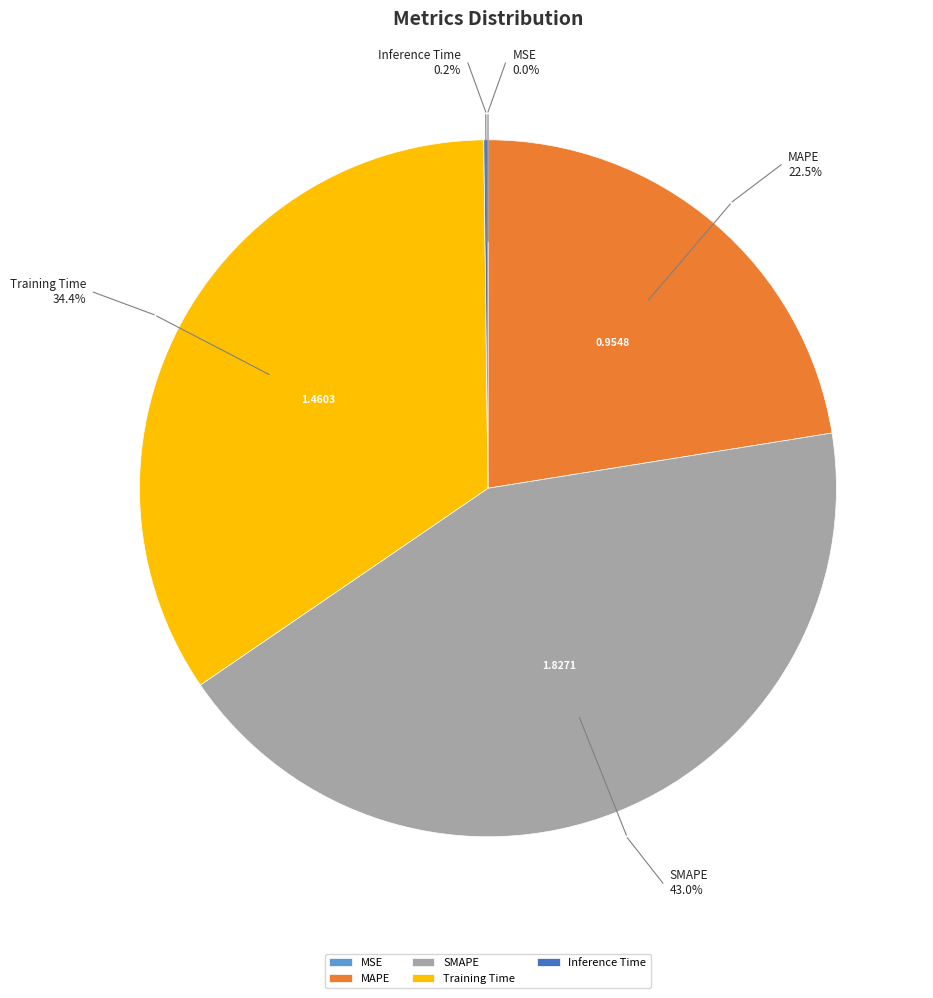

Does MSE account for over 50% of the chart?

No